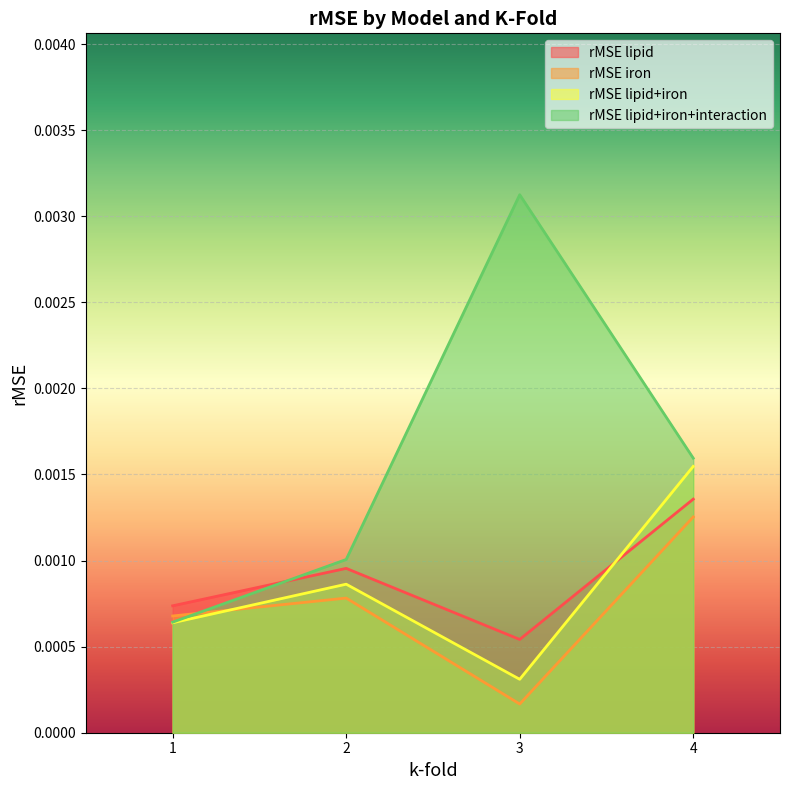

The value of rMSE_lipid at 4 is 0.0. True or false?

False